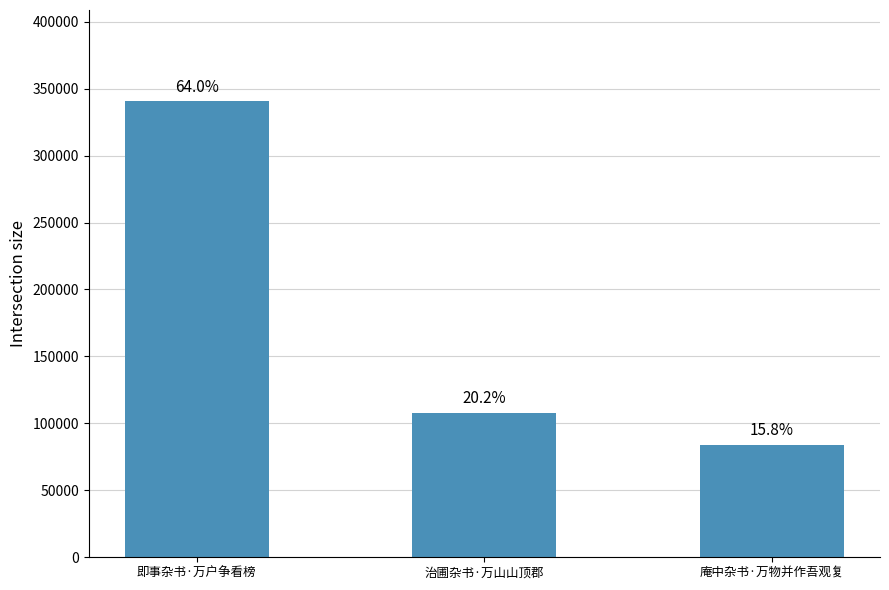

How many bars are there in total?

3